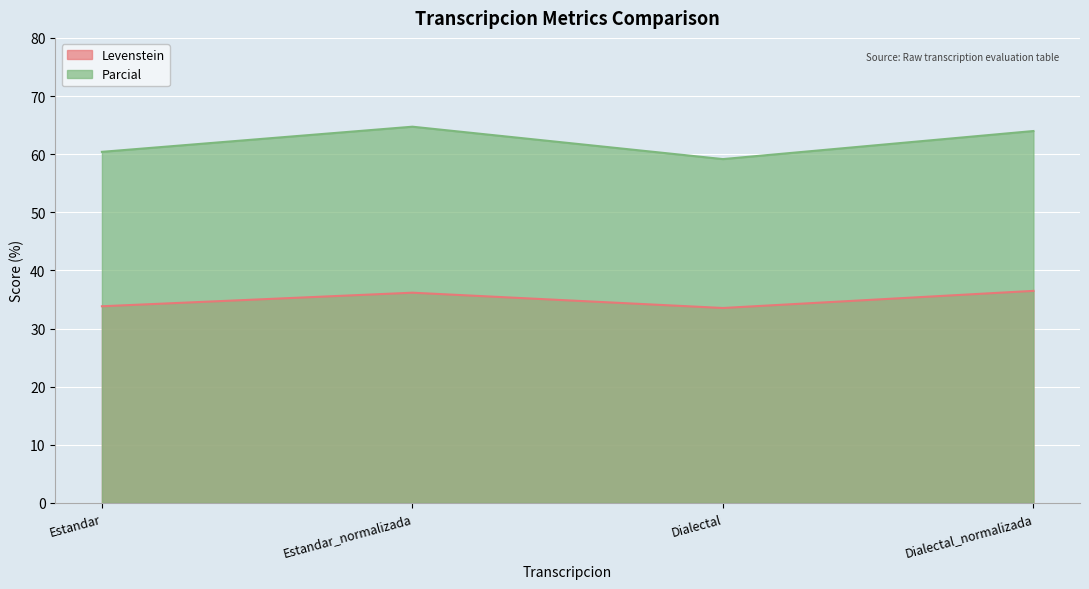

At which label does Parcial first exceed 63?

Estandar_normalizada